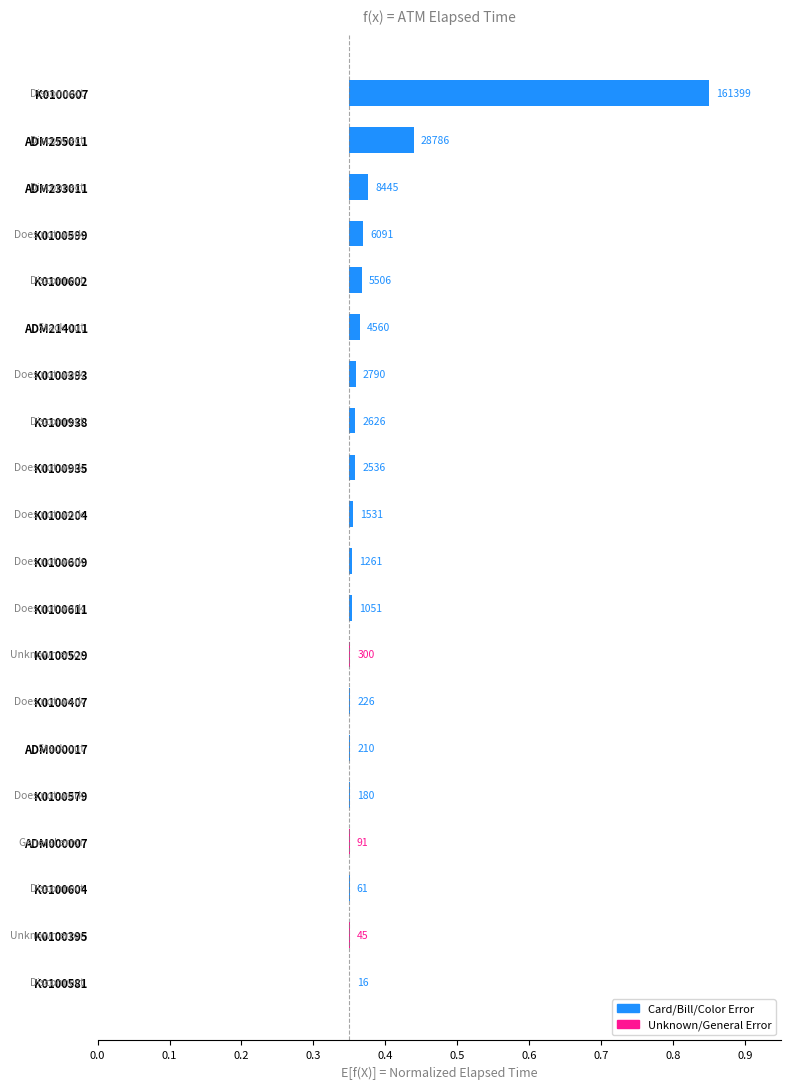

What is the difference between the maximum and minimum values?

0.5